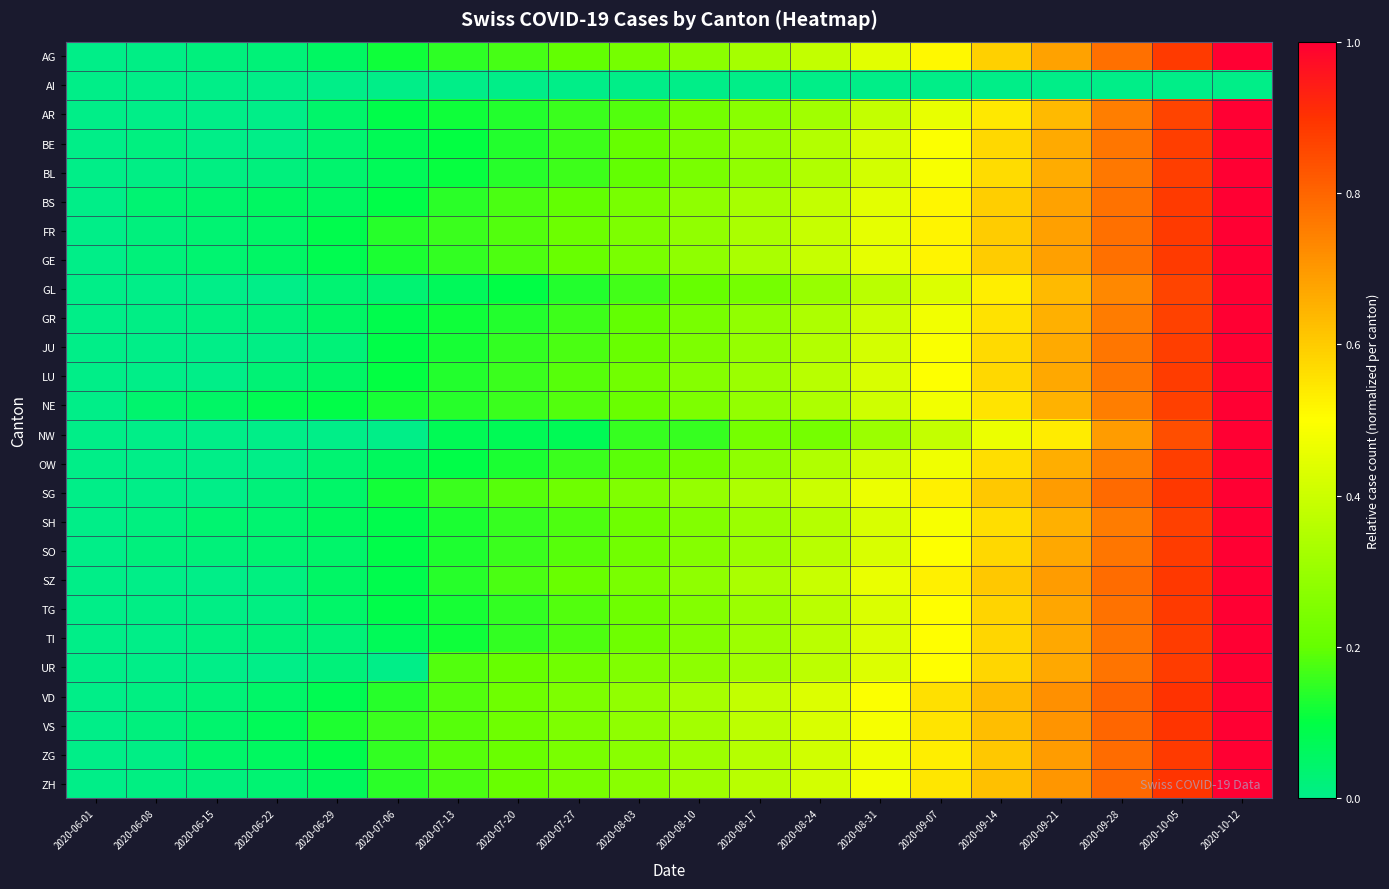

Reading left to right, list all the values displayed in this chart.

AG: 2020-06-01=0.0	2020-06-08=0.0	2020-06-15=0.0	2020-06-22=0.0	2020-06-29=0.1	2020-07-06=0.1	2020-07-13=0.1	2020-07-20=0.2	2020-07-27=0.2	2020-08-03=0.2	2020-08-10=0.3	2020-08-17=0.3	2020-08-24=0.4	2020-08-31=0.4	2020-09-07=0.5	2020-09-14=0.6	2020-09-21=0.7	2020-09-28=0.8	2020-10-05=0.9	2020-10-12=1.0
AI: 2020-06-01=0.0	2020-06-08=0.0	2020-06-15=0.0	2020-06-22=0.0	2020-06-29=0.0	2020-07-06=0.0	2020-07-13=0.0	2020-07-20=0.0	2020-07-27=0.0	2020-08-03=0.0	2020-08-10=0.0	2020-08-17=0.0	2020-08-24=0.0	2020-08-31=0.0	2020-09-07=0.0	2020-09-14=0.0	2020-09-21=0.0	2020-09-28=0.0	2020-10-05=0.0	2020-10-12=0.0
AR: 2020-06-01=0.0	2020-06-08=0.0	2020-06-15=0.0	2020-06-22=0.0	2020-06-29=0.0	2020-07-06=0.1	2020-07-13=0.1	2020-07-20=0.1	2020-07-27=0.2	2020-08-03=0.2	2020-08-10=0.2	2020-08-17=0.3	2020-08-24=0.3	2020-08-31=0.4	2020-09-07=0.5	2020-09-14=0.5	2020-09-21=0.6	2020-09-28=0.8	2020-10-05=0.9	2020-10-12=1.0
BE: 2020-06-01=0.0	2020-06-08=0.0	2020-06-15=0.0	2020-06-22=0.0	2020-06-29=0.0	2020-07-06=0.1	2020-07-13=0.1	2020-07-20=0.1	2020-07-27=0.2	2020-08-03=0.2	2020-08-10=0.2	2020-08-17=0.3	2020-08-24=0.4	2020-08-31=0.4	2020-09-07=0.5	2020-09-14=0.6	2020-09-21=0.7	2020-09-28=0.8	2020-10-05=0.9	2020-10-12=1.0
BL: 2020-06-01=0.0	2020-06-08=0.0	2020-06-15=0.0	2020-06-22=0.0	2020-06-29=0.0	2020-07-06=0.1	2020-07-13=0.1	2020-07-20=0.1	2020-07-27=0.2	2020-08-03=0.2	2020-08-10=0.2	2020-08-17=0.3	2020-08-24=0.3	2020-08-31=0.4	2020-09-07=0.5	2020-09-14=0.6	2020-09-21=0.7	2020-09-28=0.8	2020-10-05=0.9	2020-10-12=1.0
BS: 2020-06-01=0.0	2020-06-08=0.0	2020-06-15=0.0	2020-06-22=0.1	2020-06-29=0.1	2020-07-06=0.1	2020-07-13=0.1	2020-07-20=0.2	2020-07-27=0.2	2020-08-03=0.2	2020-08-10=0.3	2020-08-17=0.3	2020-08-24=0.4	2020-08-31=0.4	2020-09-07=0.5	2020-09-14=0.6	2020-09-21=0.7	2020-09-28=0.8	2020-10-05=0.9	2020-10-12=1.0
FR: 2020-06-01=0.0	2020-06-08=0.0	2020-06-15=0.0	2020-06-22=0.0	2020-06-29=0.1	2020-07-06=0.1	2020-07-13=0.2	2020-07-20=0.2	2020-07-27=0.2	2020-08-03=0.2	2020-08-10=0.3	2020-08-17=0.3	2020-08-24=0.4	2020-08-31=0.5	2020-09-07=0.5	2020-09-14=0.6	2020-09-21=0.7	2020-09-28=0.8	2020-10-05=0.9	2020-10-12=1.0
GE: 2020-06-01=0.0	2020-06-08=0.0	2020-06-15=0.0	2020-06-22=0.1	2020-06-29=0.1	2020-07-06=0.1	2020-07-13=0.2	2020-07-20=0.2	2020-07-27=0.2	2020-08-03=0.2	2020-08-10=0.3	2020-08-17=0.3	2020-08-24=0.4	2020-08-31=0.5	2020-09-07=0.5	2020-09-14=0.6	2020-09-21=0.7	2020-09-28=0.8	2020-10-05=0.9	2020-10-12=1.0
GL: 2020-06-01=0.0	2020-06-08=0.0	2020-06-15=0.0	2020-06-22=0.0	2020-06-29=0.0	2020-07-06=0.0	2020-07-13=0.1	2020-07-20=0.1	2020-07-27=0.1	2020-08-03=0.2	2020-08-10=0.2	2020-08-17=0.2	2020-08-24=0.3	2020-08-31=0.4	2020-09-07=0.4	2020-09-14=0.5	2020-09-21=0.6	2020-09-28=0.7	2020-10-05=0.9	2020-10-12=1.0
GR: 2020-06-01=0.0	2020-06-08=0.0	2020-06-15=0.0	2020-06-22=0.0	2020-06-29=0.1	2020-07-06=0.1	2020-07-13=0.1	2020-07-20=0.1	2020-07-27=0.2	2020-08-03=0.2	2020-08-10=0.2	2020-08-17=0.3	2020-08-24=0.3	2020-08-31=0.4	2020-09-07=0.5	2020-09-14=0.6	2020-09-21=0.7	2020-09-28=0.8	2020-10-05=0.9	2020-10-12=1.0
JU: 2020-06-01=0.0	2020-06-08=0.0	2020-06-15=0.0	2020-06-22=0.0	2020-06-29=0.0	2020-07-06=0.1	2020-07-13=0.1	2020-07-20=0.2	2020-07-27=0.2	2020-08-03=0.2	2020-08-10=0.2	2020-08-17=0.3	2020-08-24=0.4	2020-08-31=0.4	2020-09-07=0.5	2020-09-14=0.6	2020-09-21=0.7	2020-09-28=0.8	2020-10-05=0.9	2020-10-12=1.0
LU: 2020-06-01=0.0	2020-06-08=0.0	2020-06-15=0.0	2020-06-22=0.0	2020-06-29=0.1	2020-07-06=0.1	2020-07-13=0.1	2020-07-20=0.2	2020-07-27=0.2	2020-08-03=0.2	2020-08-10=0.3	2020-08-17=0.3	2020-08-24=0.4	2020-08-31=0.4	2020-09-07=0.5	2020-09-14=0.6	2020-09-21=0.7	2020-09-28=0.8	2020-10-05=0.9	2020-10-12=1.0
NE: 2020-06-01=0.0	2020-06-08=0.0	2020-06-15=0.1	2020-06-22=0.1	2020-06-29=0.1	2020-07-06=0.1	2020-07-13=0.1	2020-07-20=0.2	2020-07-27=0.2	2020-08-03=0.2	2020-08-10=0.2	2020-08-17=0.3	2020-08-24=0.3	2020-08-31=0.4	2020-09-07=0.5	2020-09-14=0.6	2020-09-21=0.6	2020-09-28=0.8	2020-10-05=0.9	2020-10-12=1.0
NW: 2020-06-01=0.0	2020-06-08=0.0	2020-06-15=0.0	2020-06-22=0.0	2020-06-29=0.0	2020-07-06=0.0	2020-07-13=0.1	2020-07-20=0.1	2020-07-27=0.1	2020-08-03=0.2	2020-08-10=0.2	2020-08-17=0.2	2020-08-24=0.2	2020-08-31=0.3	2020-09-07=0.4	2020-09-14=0.5	2020-09-21=0.5	2020-09-28=0.7	2020-10-05=0.8	2020-10-12=1.0
OW: 2020-06-01=0.0	2020-06-08=0.0	2020-06-15=0.0	2020-06-22=0.0	2020-06-29=0.0	2020-07-06=0.1	2020-07-13=0.1	2020-07-20=0.1	2020-07-27=0.2	2020-08-03=0.2	2020-08-10=0.2	2020-08-17=0.3	2020-08-24=0.3	2020-08-31=0.4	2020-09-07=0.5	2020-09-14=0.6	2020-09-21=0.7	2020-09-28=0.8	2020-10-05=0.9	2020-10-12=1.0
SG: 2020-06-01=0.0	2020-06-08=0.0	2020-06-15=0.0	2020-06-22=0.0	2020-06-29=0.0	2020-07-06=0.1	2020-07-13=0.2	2020-07-20=0.2	2020-07-27=0.2	2020-08-03=0.3	2020-08-10=0.3	2020-08-17=0.3	2020-08-24=0.4	2020-08-31=0.5	2020-09-07=0.5	2020-09-14=0.6	2020-09-21=0.7	2020-09-28=0.8	2020-10-05=0.9	2020-10-12=1.0
SH: 2020-06-01=0.0	2020-06-08=0.0	2020-06-15=0.0	2020-06-22=0.0	2020-06-29=0.1	2020-07-06=0.1	2020-07-13=0.1	2020-07-20=0.2	2020-07-27=0.2	2020-08-03=0.2	2020-08-10=0.3	2020-08-17=0.3	2020-08-24=0.4	2020-08-31=0.4	2020-09-07=0.5	2020-09-14=0.6	2020-09-21=0.7	2020-09-28=0.8	2020-10-05=0.9	2020-10-12=1.0
SO: 2020-06-01=0.0	2020-06-08=0.0	2020-06-15=0.0	2020-06-22=0.0	2020-06-29=0.0	2020-07-06=0.1	2020-07-13=0.1	2020-07-20=0.2	2020-07-27=0.2	2020-08-03=0.2	2020-08-10=0.3	2020-08-17=0.3	2020-08-24=0.4	2020-08-31=0.4	2020-09-07=0.5	2020-09-14=0.6	2020-09-21=0.7	2020-09-28=0.8	2020-10-05=0.9	2020-10-12=1.0
SZ: 2020-06-01=0.0	2020-06-08=0.0	2020-06-15=0.0	2020-06-22=0.0	2020-06-29=0.1	2020-07-06=0.1	2020-07-13=0.1	2020-07-20=0.2	2020-07-27=0.2	2020-08-03=0.2	2020-08-10=0.3	2020-08-17=0.3	2020-08-24=0.4	2020-08-31=0.5	2020-09-07=0.5	2020-09-14=0.6	2020-09-21=0.7	2020-09-28=0.8	2020-10-05=0.9	2020-10-12=1.0
TG: 2020-06-01=0.0	2020-06-08=0.0	2020-06-15=0.0	2020-06-22=0.0	2020-06-29=0.0	2020-07-06=0.1	2020-07-13=0.1	2020-07-20=0.2	2020-07-27=0.2	2020-08-03=0.2	2020-08-10=0.3	2020-08-17=0.3	2020-08-24=0.4	2020-08-31=0.4	2020-09-07=0.5	2020-09-14=0.6	2020-09-21=0.7	2020-09-28=0.8	2020-10-05=0.9	2020-10-12=1.0
TI: 2020-06-01=0.0	2020-06-08=0.0	2020-06-15=0.0	2020-06-22=0.0	2020-06-29=0.0	2020-07-06=0.1	2020-07-13=0.1	2020-07-20=0.1	2020-07-27=0.2	2020-08-03=0.2	2020-08-10=0.3	2020-08-17=0.3	2020-08-24=0.4	2020-08-31=0.4	2020-09-07=0.5	2020-09-14=0.6	2020-09-21=0.7	2020-09-28=0.8	2020-10-05=0.9	2020-10-12=1.0
UR: 2020-06-01=0.0	2020-06-08=0.0	2020-06-15=0.0	2020-06-22=0.0	2020-06-29=0.0	2020-07-06=0.0	2020-07-13=0.2	2020-07-20=0.2	2020-07-27=0.2	2020-08-03=0.2	2020-08-10=0.3	2020-08-17=0.3	2020-08-24=0.4	2020-08-31=0.4	2020-09-07=0.5	2020-09-14=0.6	2020-09-21=0.7	2020-09-28=0.8	2020-10-05=0.9	2020-10-12=1.0
VD: 2020-06-01=0.0	2020-06-08=0.0	2020-06-15=0.0	2020-06-22=0.0	2020-06-29=0.1	2020-07-06=0.1	2020-07-13=0.2	2020-07-20=0.2	2020-07-27=0.2	2020-08-03=0.3	2020-08-10=0.3	2020-08-17=0.4	2020-08-24=0.4	2020-08-31=0.5	2020-09-07=0.6	2020-09-14=0.6	2020-09-21=0.7	2020-09-28=0.8	2020-10-05=0.9	2020-10-12=1.0
VS: 2020-06-01=0.0	2020-06-08=0.0	2020-06-15=0.0	2020-06-22=0.1	2020-06-29=0.1	2020-07-06=0.2	2020-07-13=0.2	2020-07-20=0.2	2020-07-27=0.2	2020-08-03=0.3	2020-08-10=0.3	2020-08-17=0.4	2020-08-24=0.4	2020-08-31=0.5	2020-09-07=0.6	2020-09-14=0.6	2020-09-21=0.7	2020-09-28=0.8	2020-10-05=0.9	2020-10-12=1.0
ZG: 2020-06-01=0.0	2020-06-08=0.0	2020-06-15=0.0	2020-06-22=0.1	2020-06-29=0.1	2020-07-06=0.2	2020-07-13=0.2	2020-07-20=0.2	2020-07-27=0.2	2020-08-03=0.3	2020-08-10=0.3	2020-08-17=0.4	2020-08-24=0.4	2020-08-31=0.5	2020-09-07=0.5	2020-09-14=0.6	2020-09-21=0.7	2020-09-28=0.8	2020-10-05=0.9	2020-10-12=1.0
ZH: 2020-06-01=0.0	2020-06-08=0.0	2020-06-15=0.0	2020-06-22=0.0	2020-06-29=0.1	2020-07-06=0.1	2020-07-13=0.2	2020-07-20=0.2	2020-07-27=0.2	2020-08-03=0.3	2020-08-10=0.3	2020-08-17=0.4	2020-08-24=0.4	2020-08-31=0.5	2020-09-07=0.5	2020-09-14=0.6	2020-09-21=0.7	2020-09-28=0.8	2020-10-05=0.9	2020-10-12=1.0